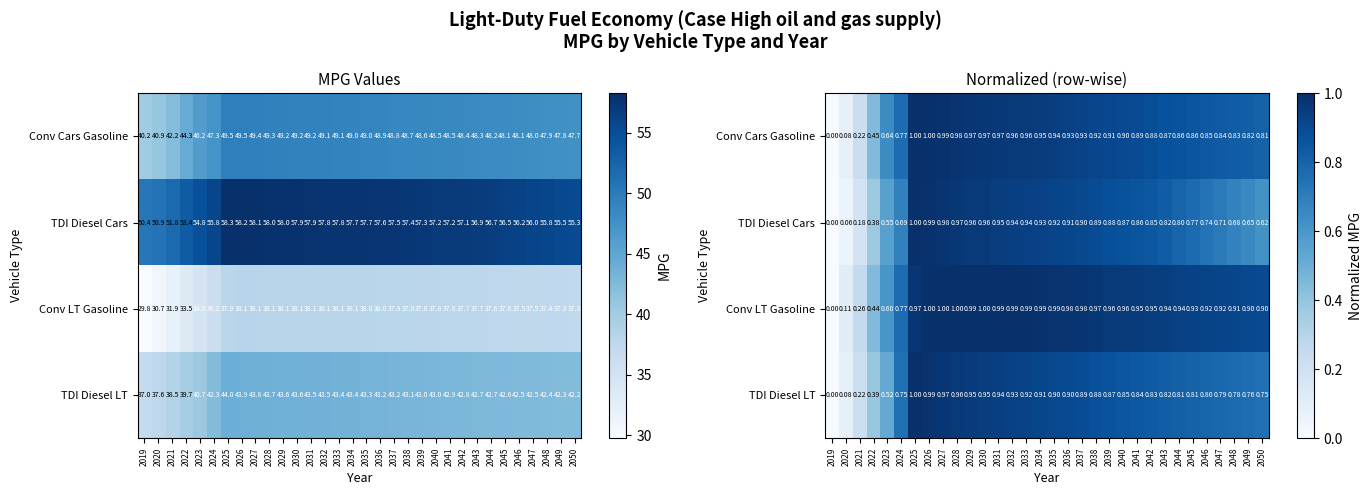

What is the highest value of the Conv Cars Gasoline series?

1.0